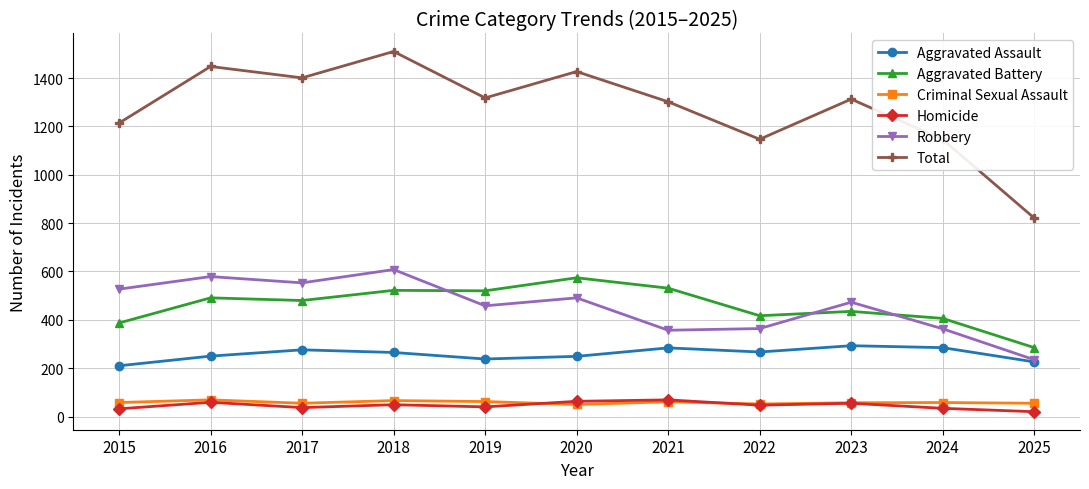

Is it true that Total equals 382 at 2017?

False